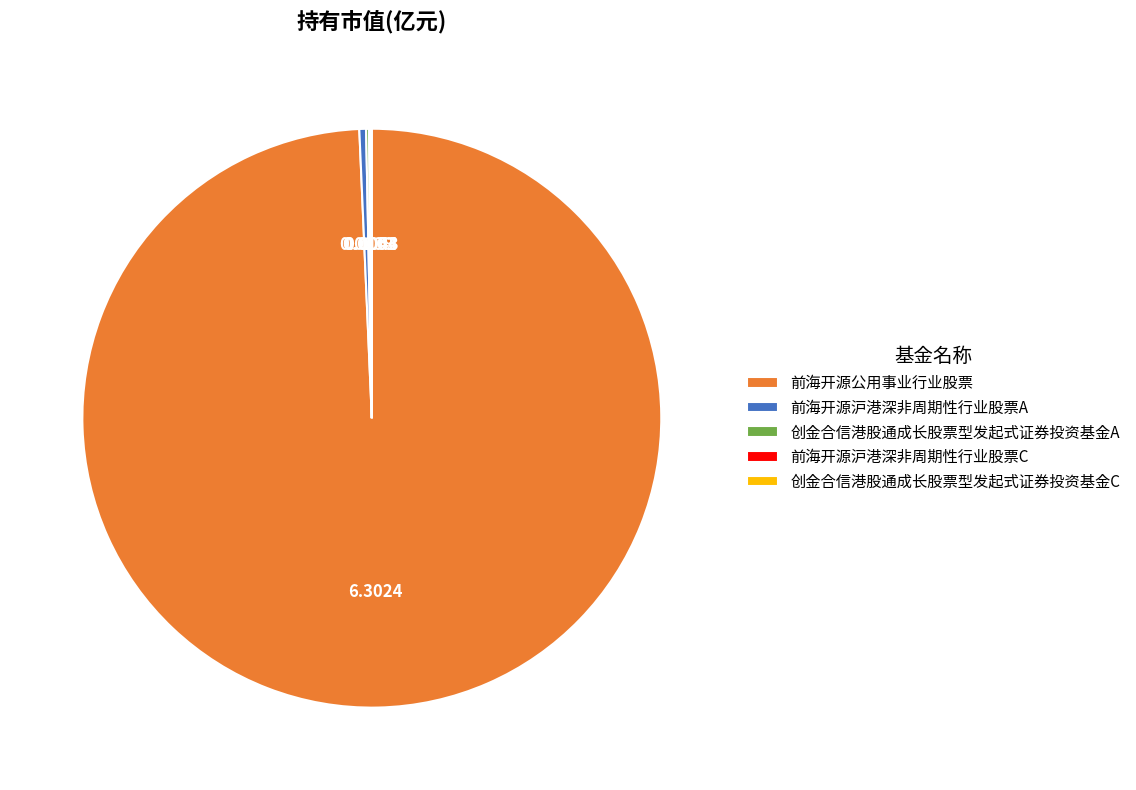

Is 前海开源公用事业行业股票 the majority of the pie?

Yes